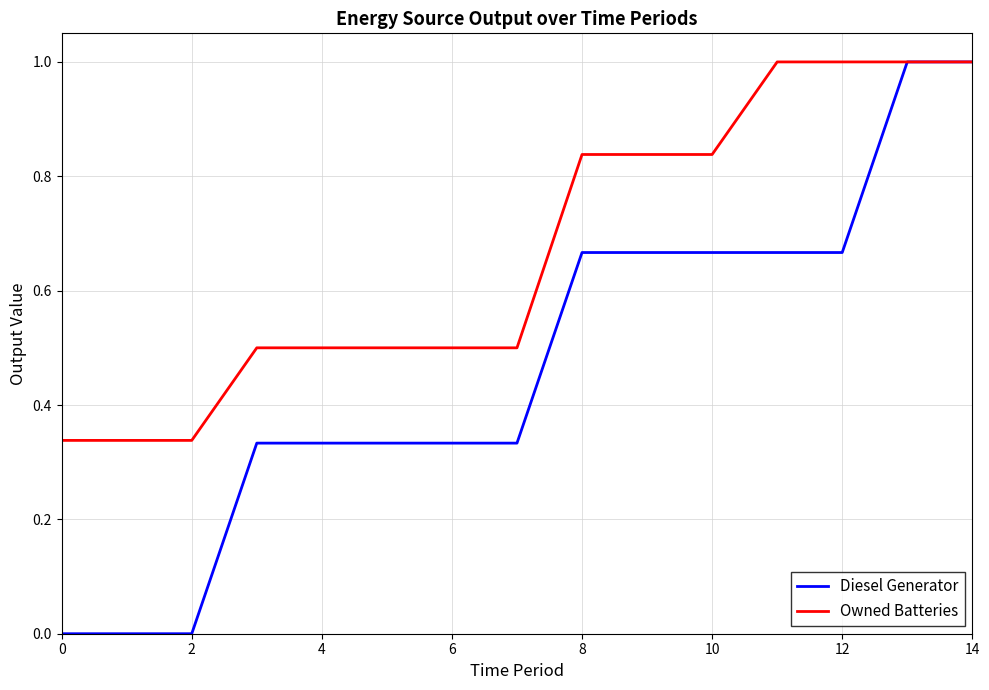

What is the highest value of the Diesel Generator series?

1.0